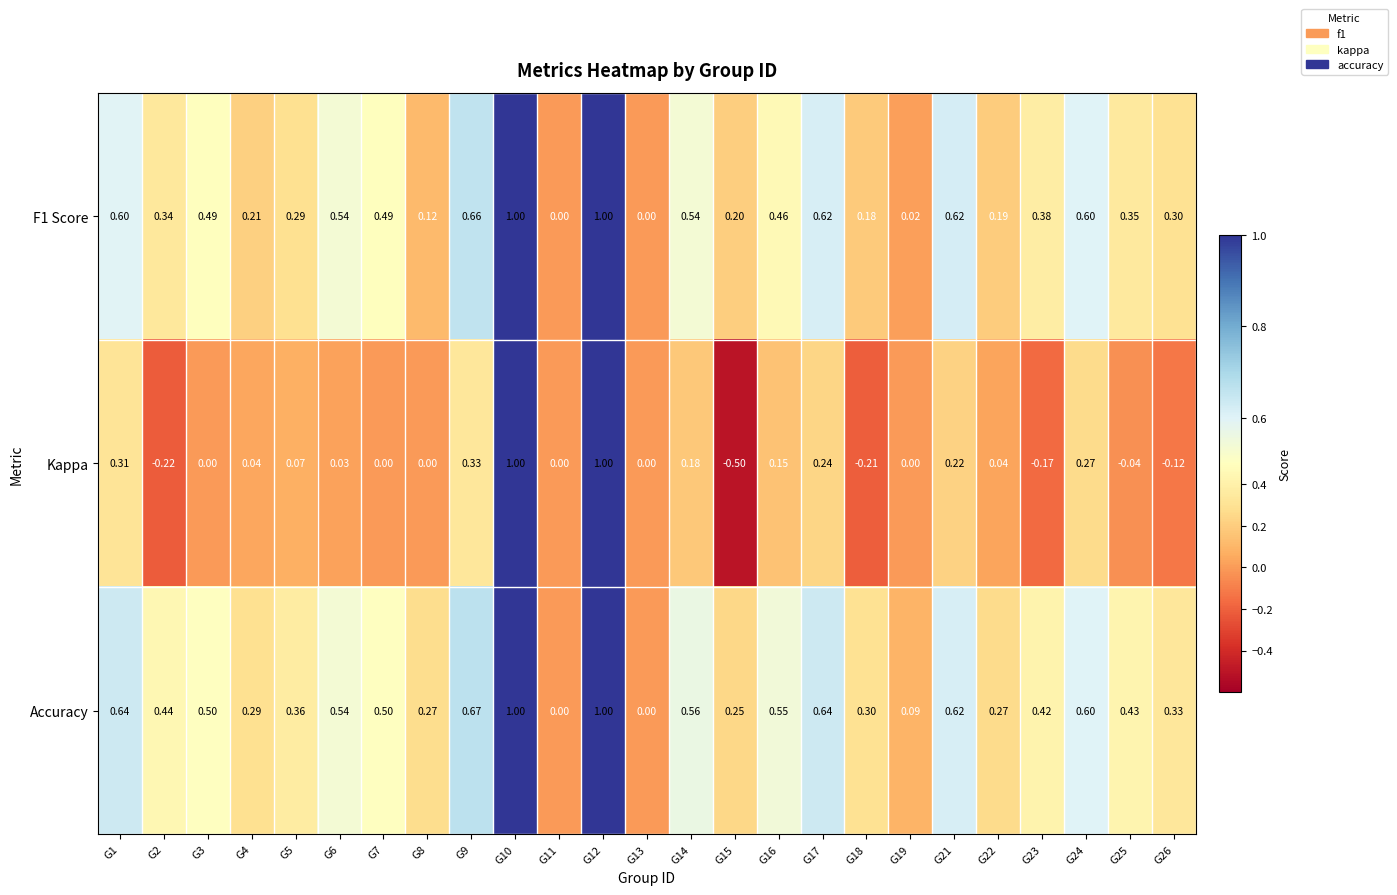

Is the value of Accuracy at G7 greater than the value of Kappa at G22?

Yes